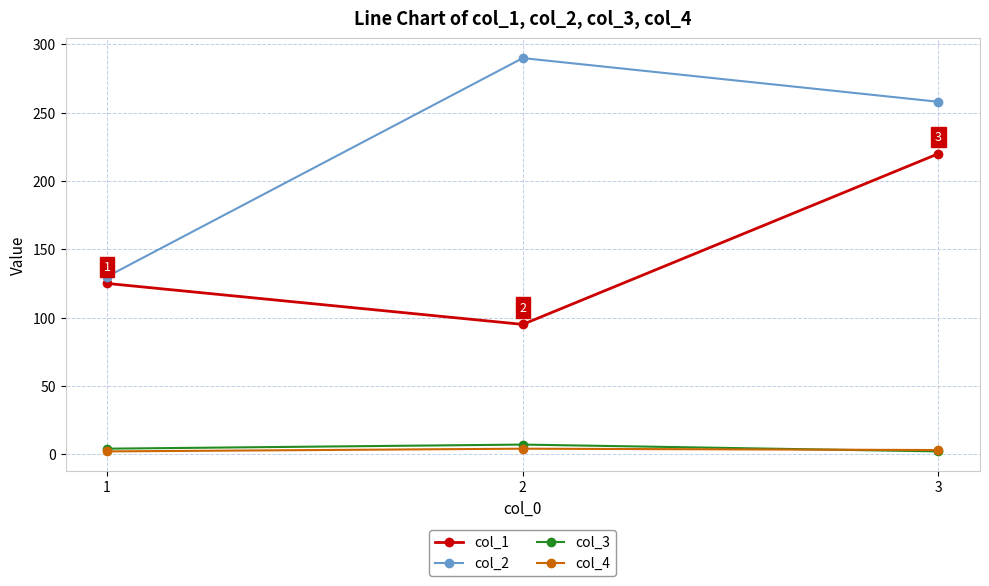

The col_3 series shows 7 at 2. True or false?

True